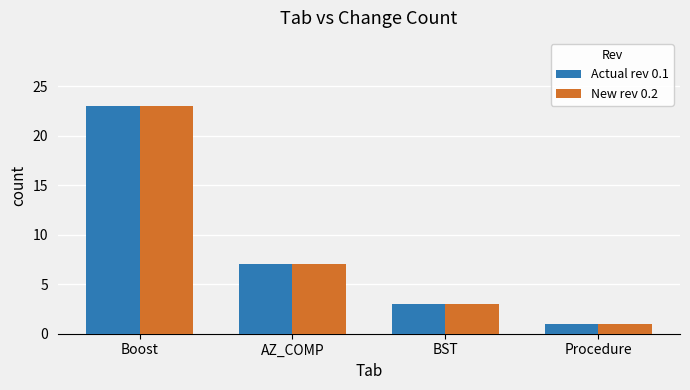

What is the highest value of the New rev 0.2 series?

23